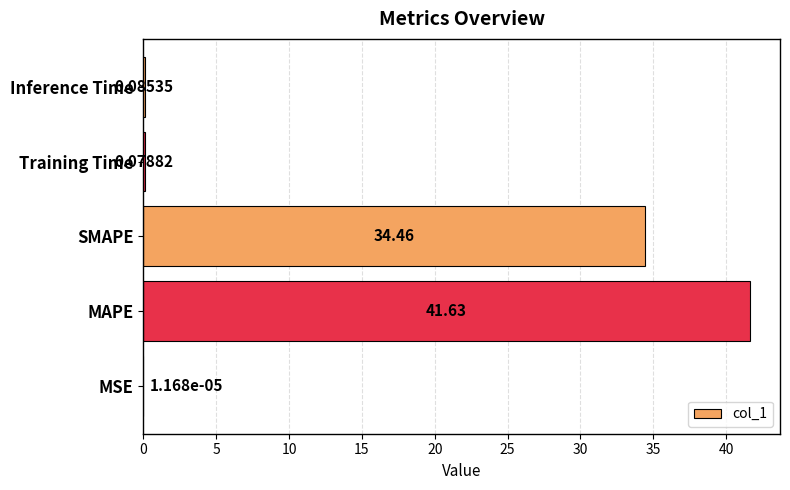

Which has a higher value, MAPE or Training Time?

MAPE